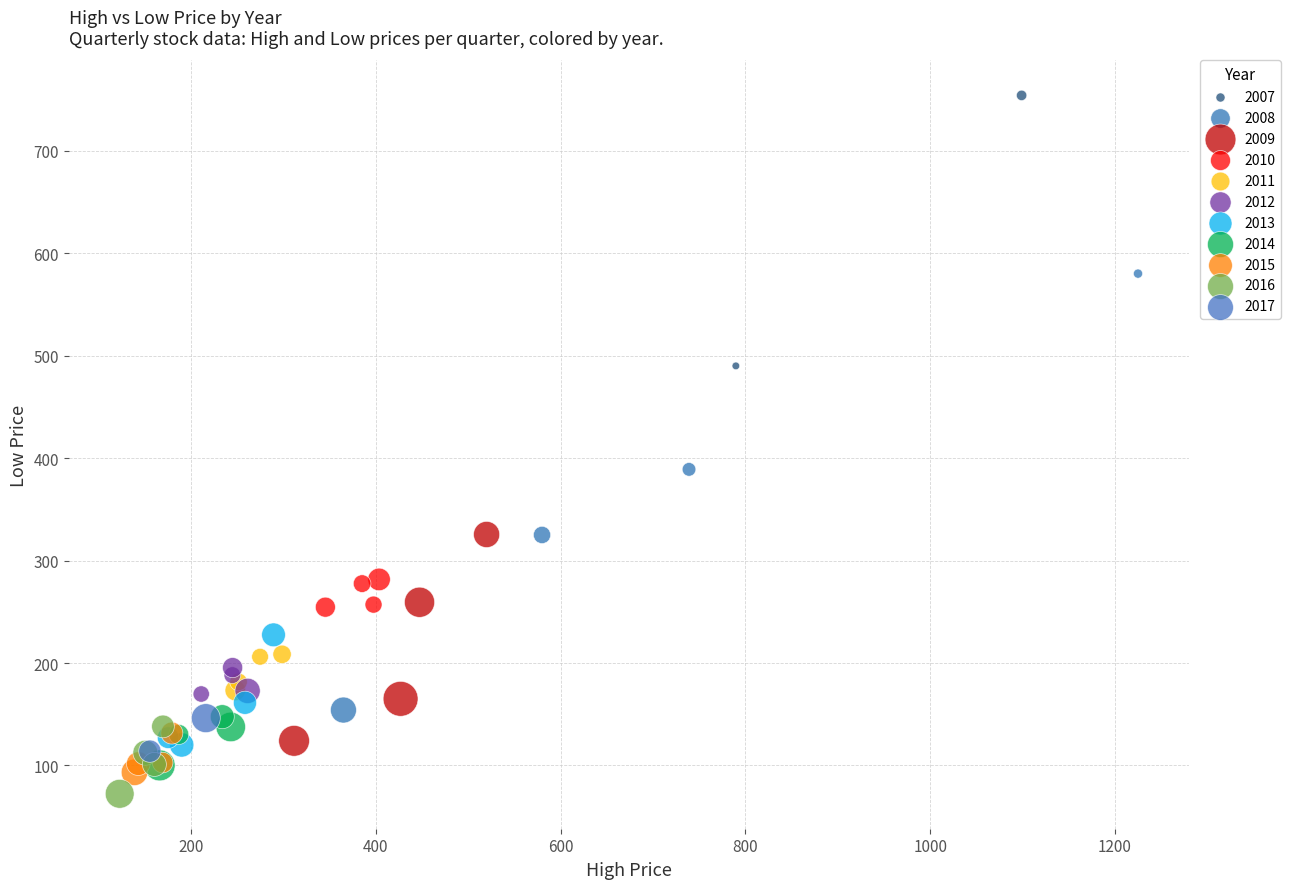

Which series contains the highest Y value?

2007